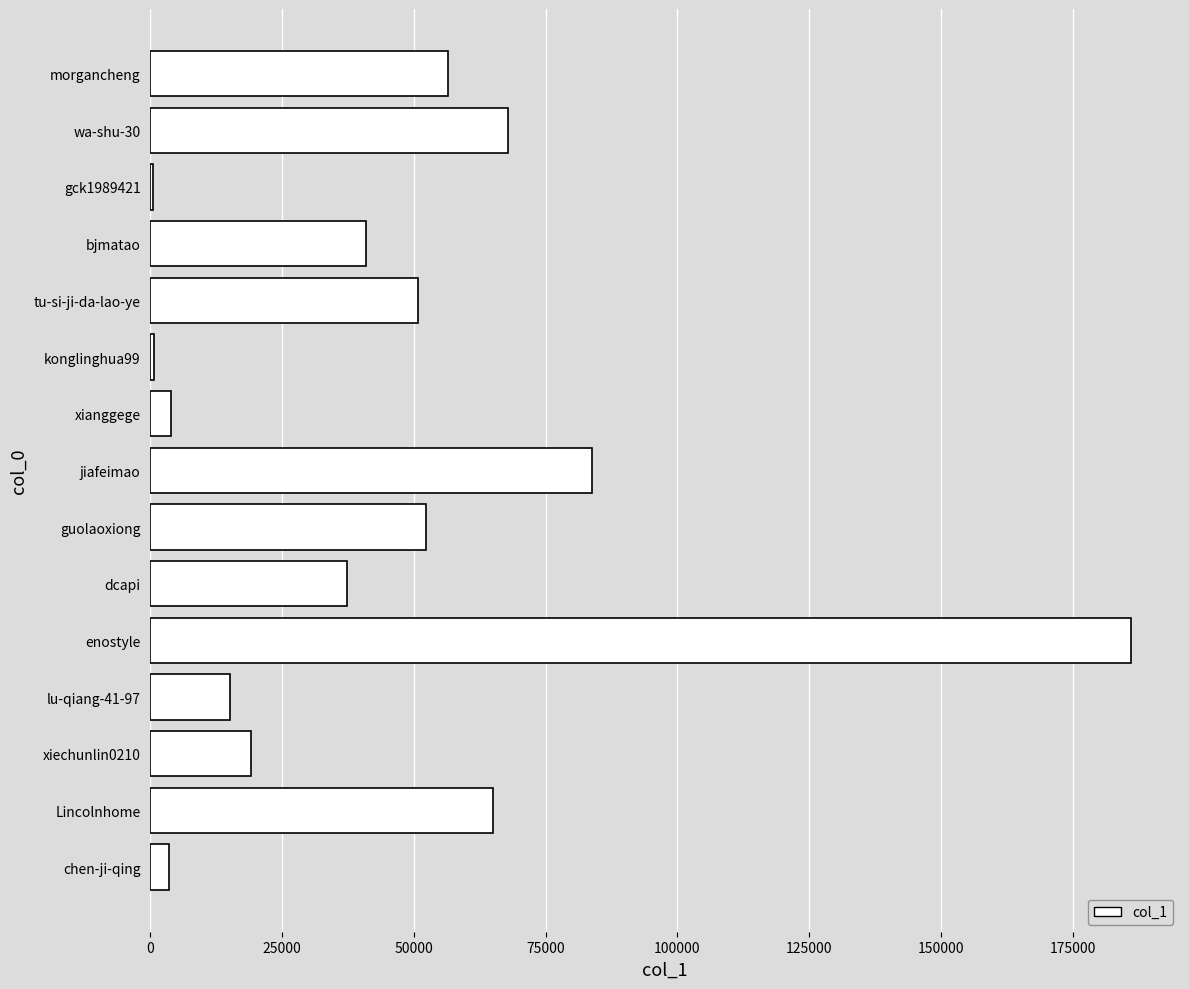

What is the sum of all values?

683576